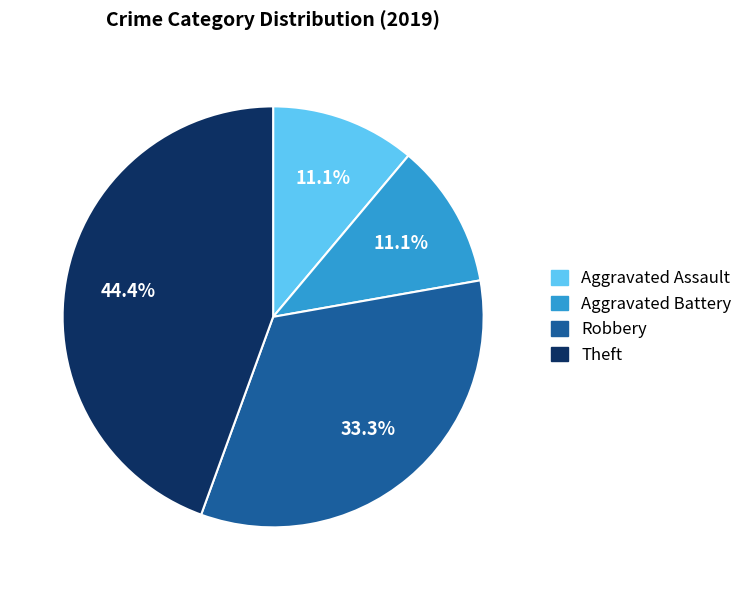

The Theft slice represents 35% of the pie. True or false?

False